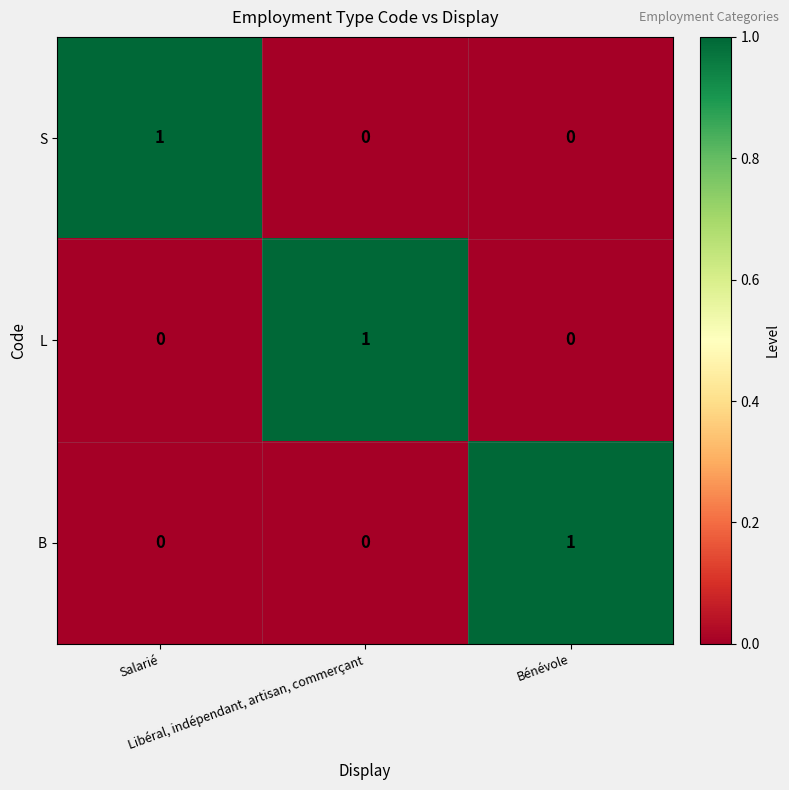

Count the number of categories in the chart.

3